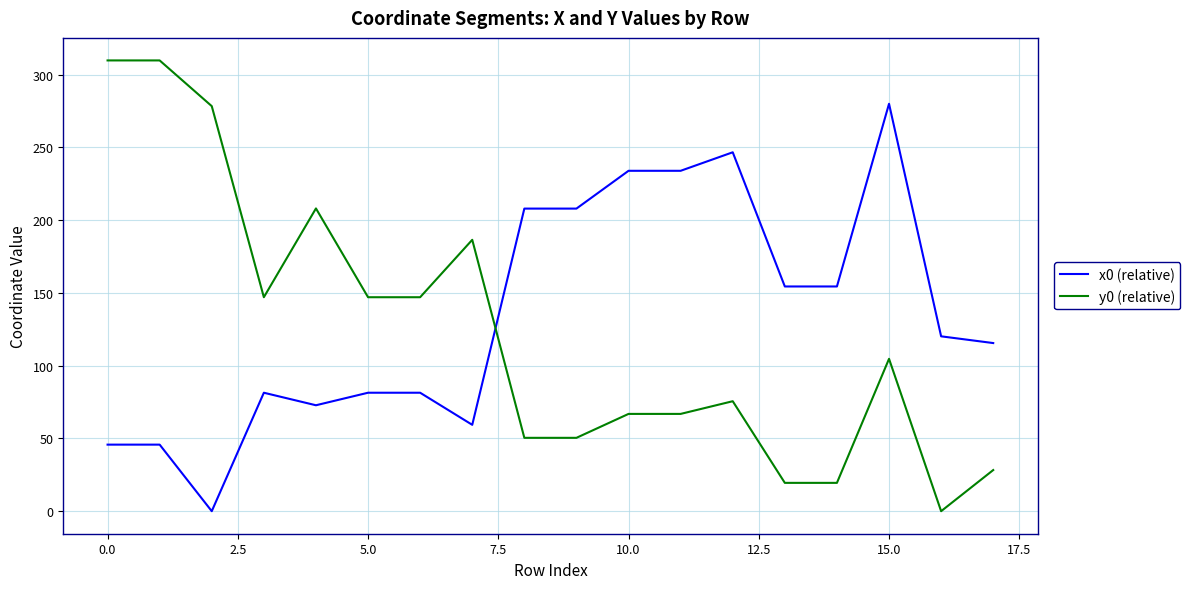

Rank the series by their maximum value, from highest to lowest.

y0 (relative), x0 (relative)